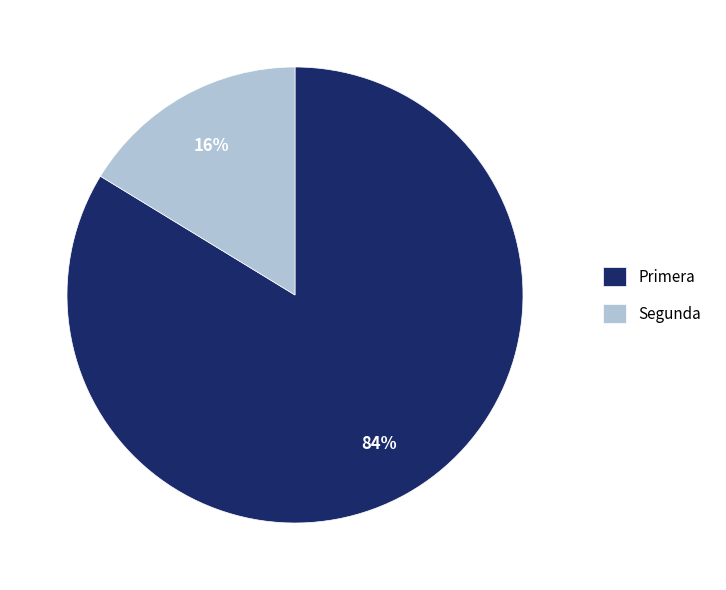

Count the number of slices in the pie.

2